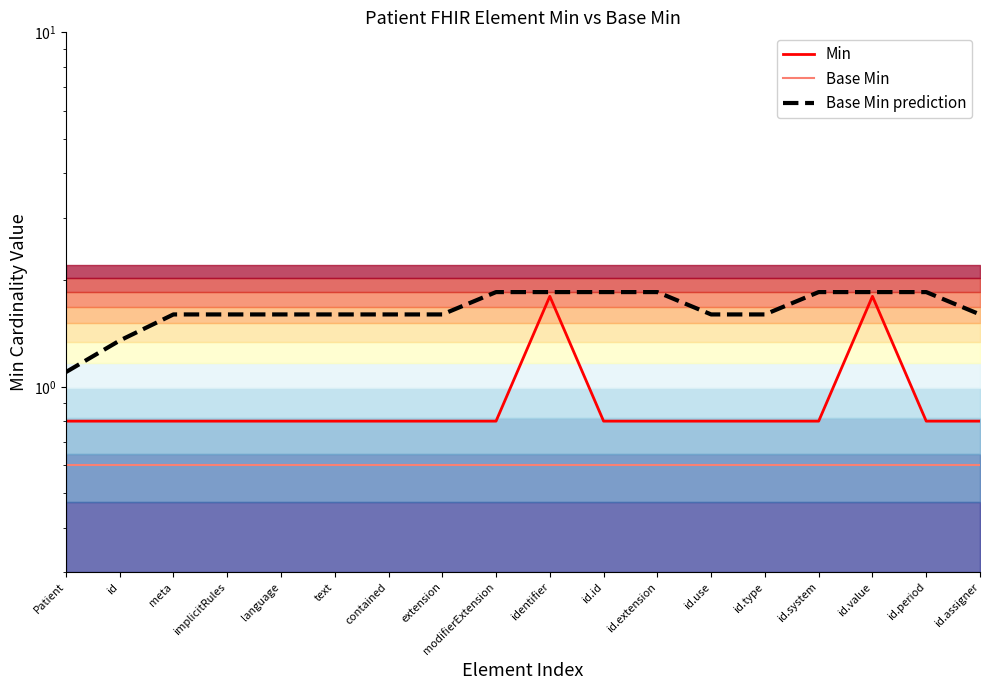

Rank the categories by Base Min value from lowest to highest.

Patient, id, meta, implicitRules, language, text, contained, extension, modifierExtension, identifier, id.id, id.extension, id.use, id.type, id.system, id.value, id.period, id.assigner